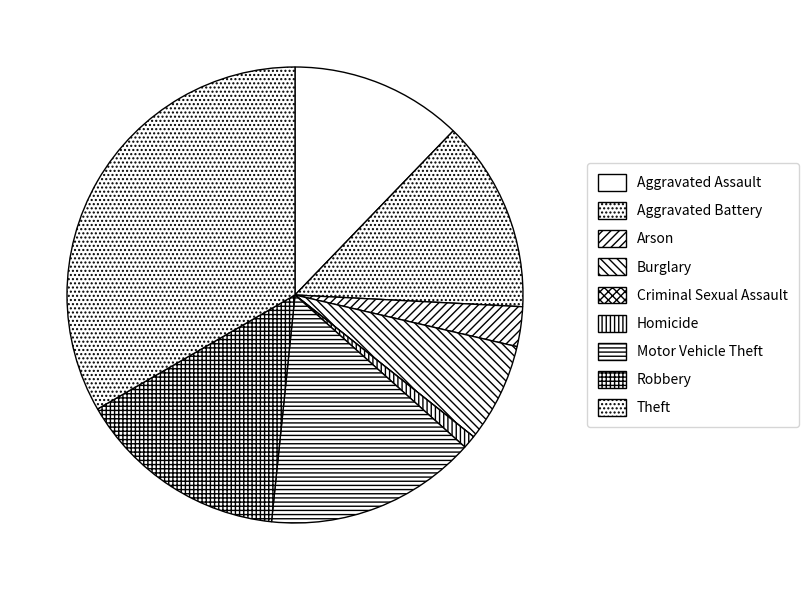

Is there a majority slice in this chart?

No